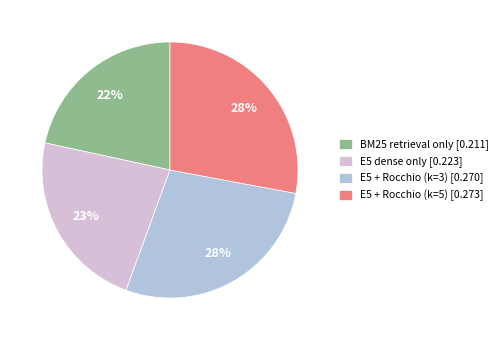

Combined, do E5 + Rocchio (k=3) [0.270] and E5 + Rocchio (k=5) [0.273] account for over 50%?

Yes